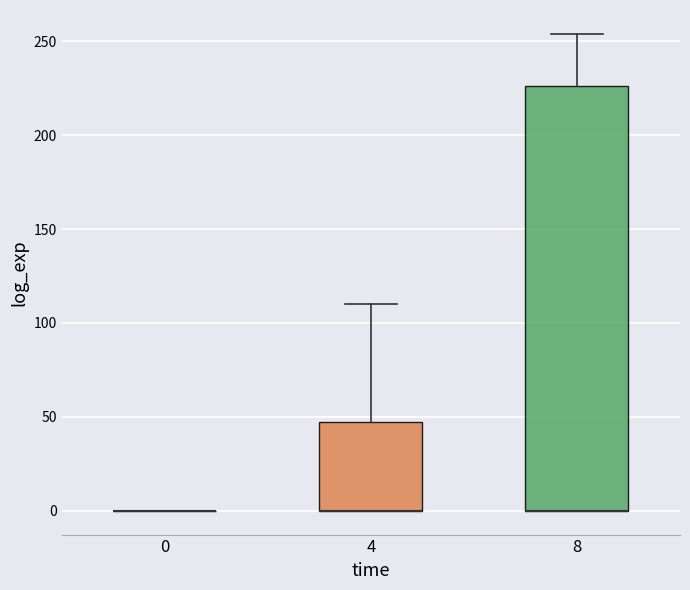

Reading left to right, read every box against the y-axis: the position of its median line, the range the box covers, and the ends of its whiskers. The values are not printed on the chart, so give them approximately, as read against the axis.

0: box collapsed to a line at 0, whiskers 0 to 0
4: median 0 (drawn on the box's lower edge), box 0 to 45, whiskers 0 to 110
8: median 0 (drawn on the box's lower edge), box 0 to 225, whiskers 0 to 255